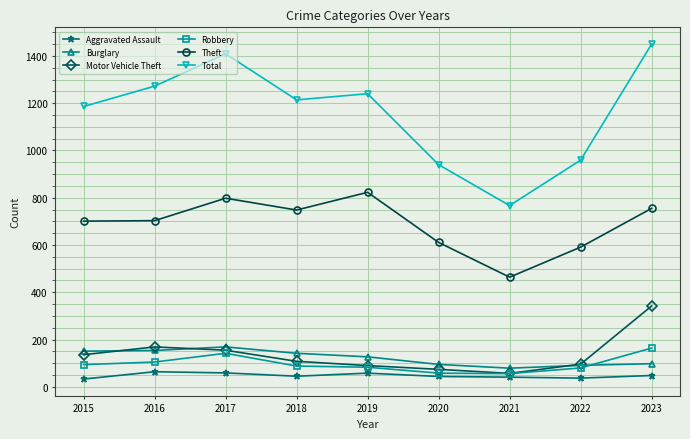

Where is the first local maximum for Robbery?

2017